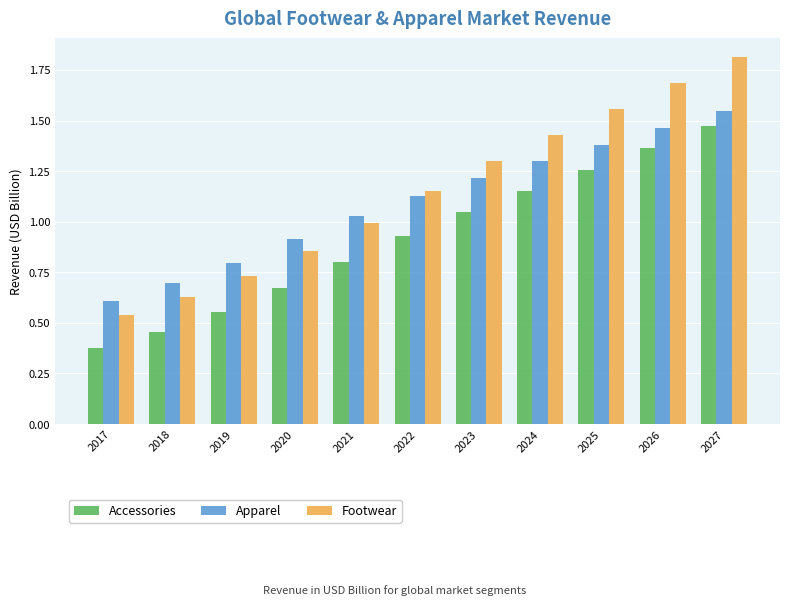

How many series are shown in this chart?

3